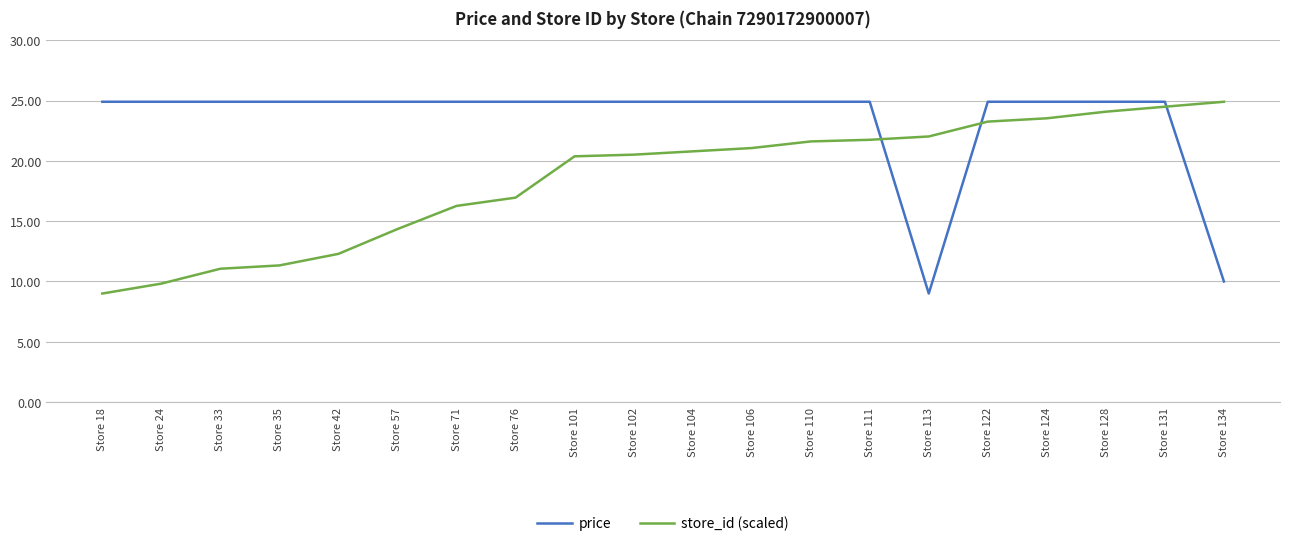

Which category has the lowest value in the price series?

Store 113